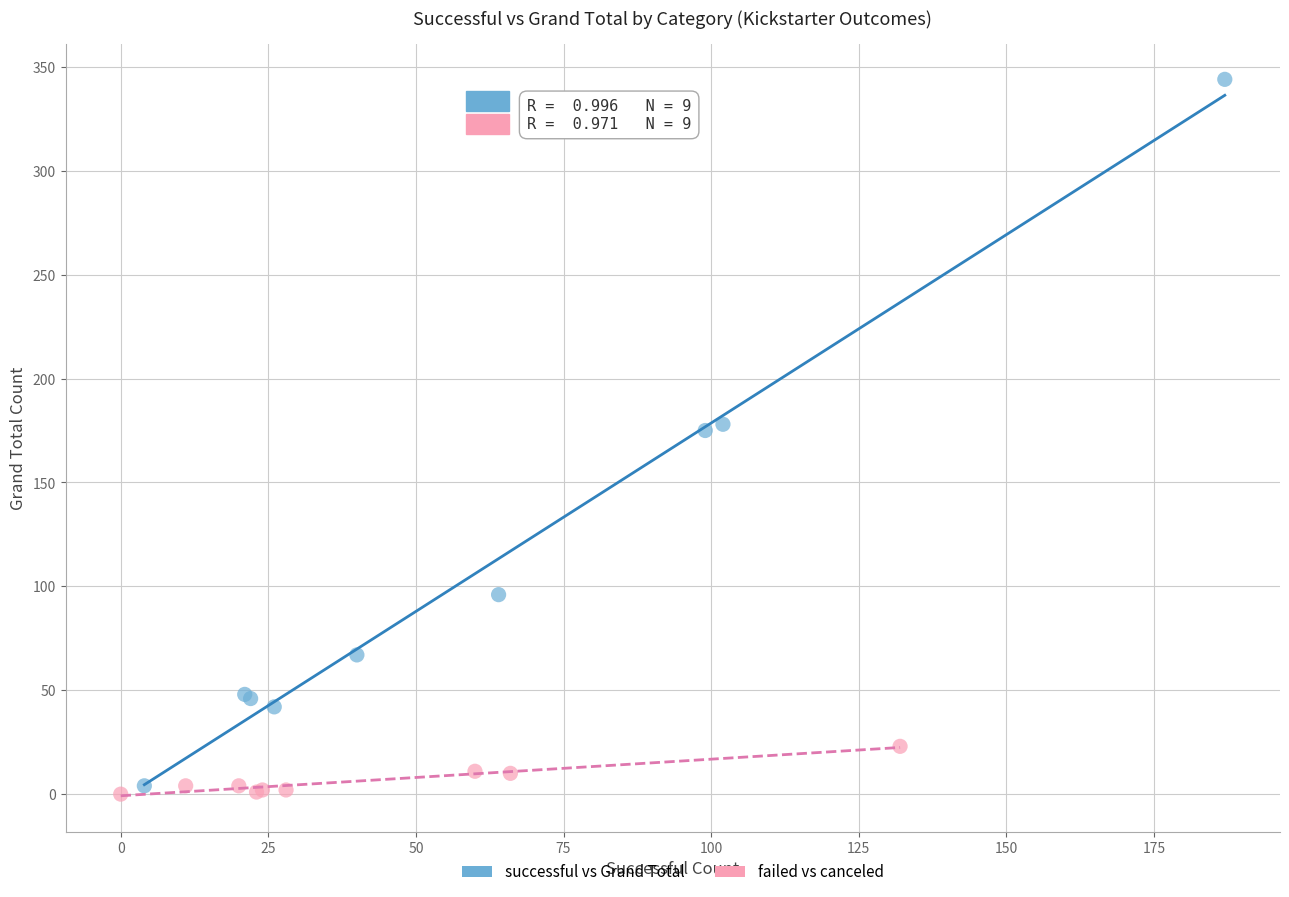

Which series reaches the maximum Y coordinate?

successful vs Grand Total